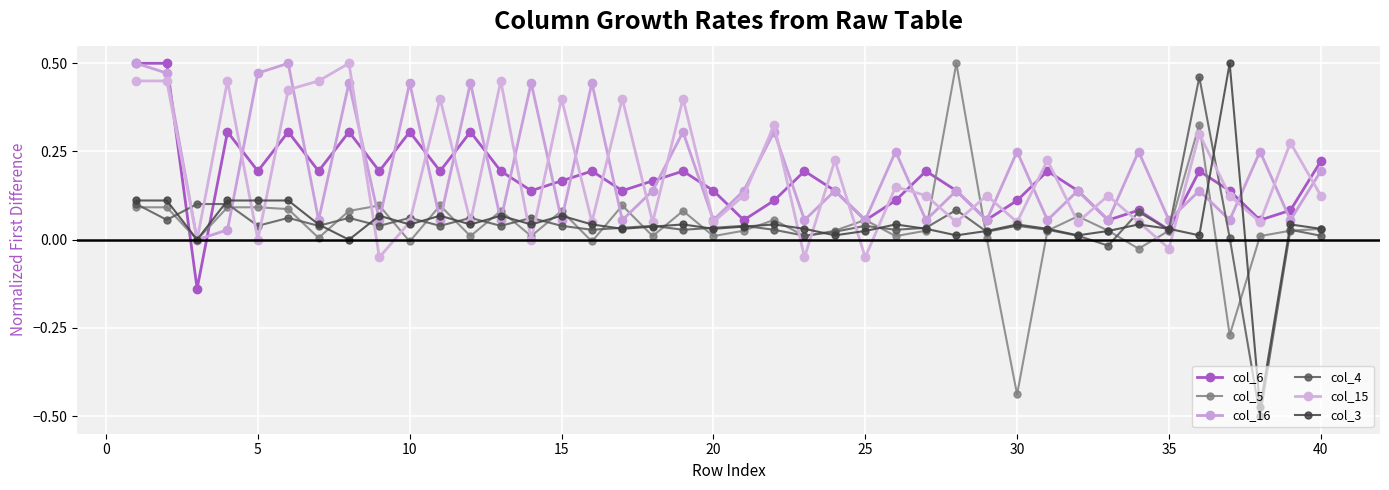

How many times do col_5 and col_6 cross each other?

8